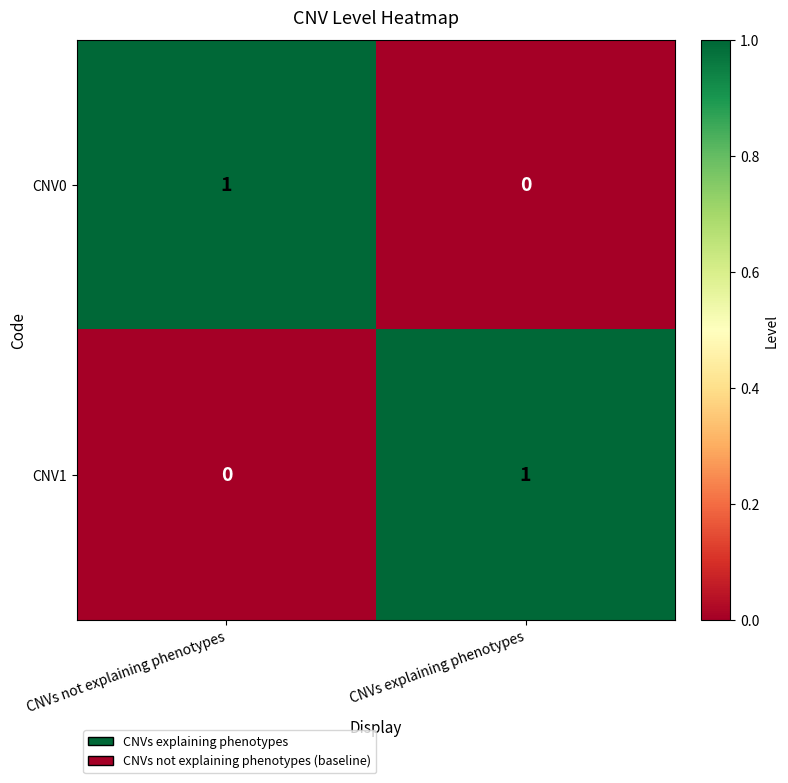

Reading left to right, extract all data points from this chart.

CNV0: CNVs not explaining phenotypes=1	CNVs explaining phenotypes=0
CNV1: CNVs not explaining phenotypes=0	CNVs explaining phenotypes=1